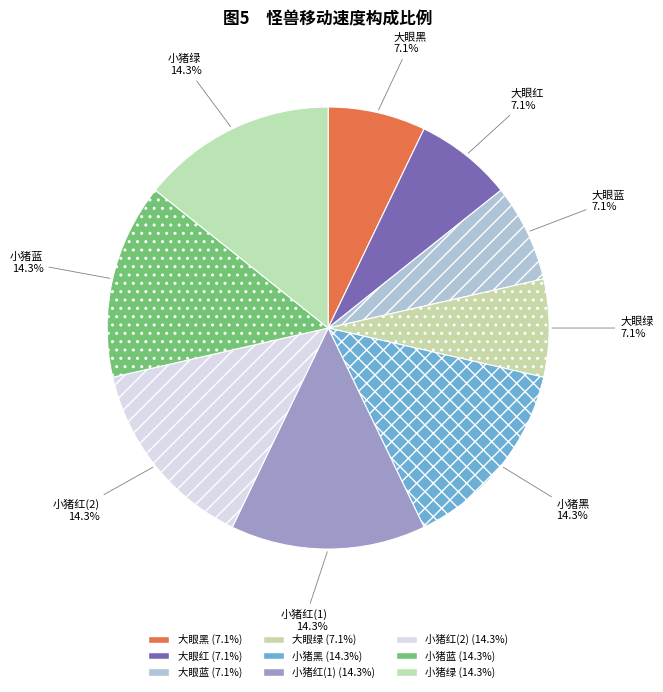

True or false: 小猪红(2) accounts for 2% of the total.

False